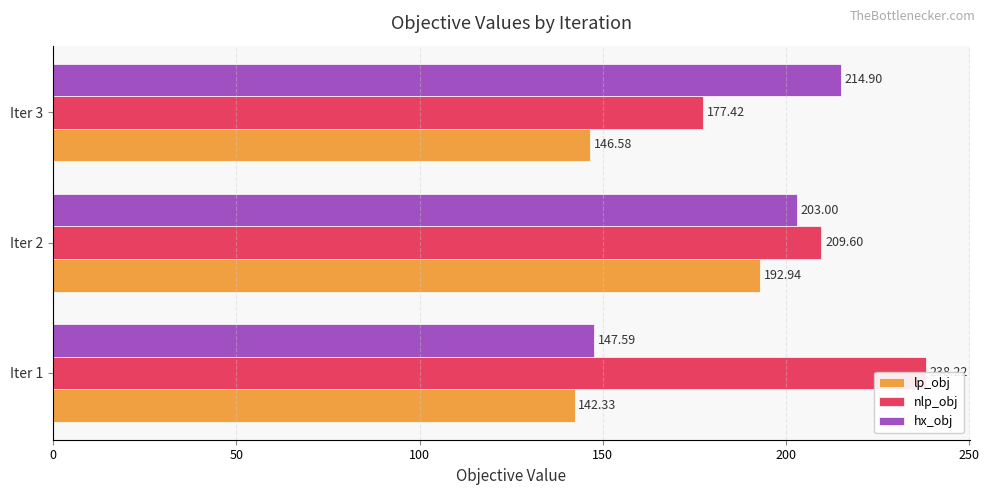

How many data points in nlp_obj are above 209?

2